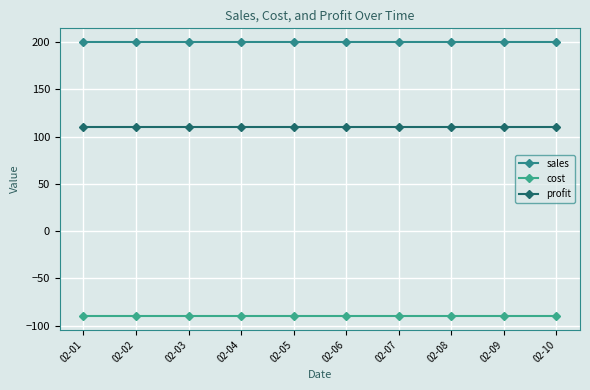

Which series has the largest total across all categories?

sales